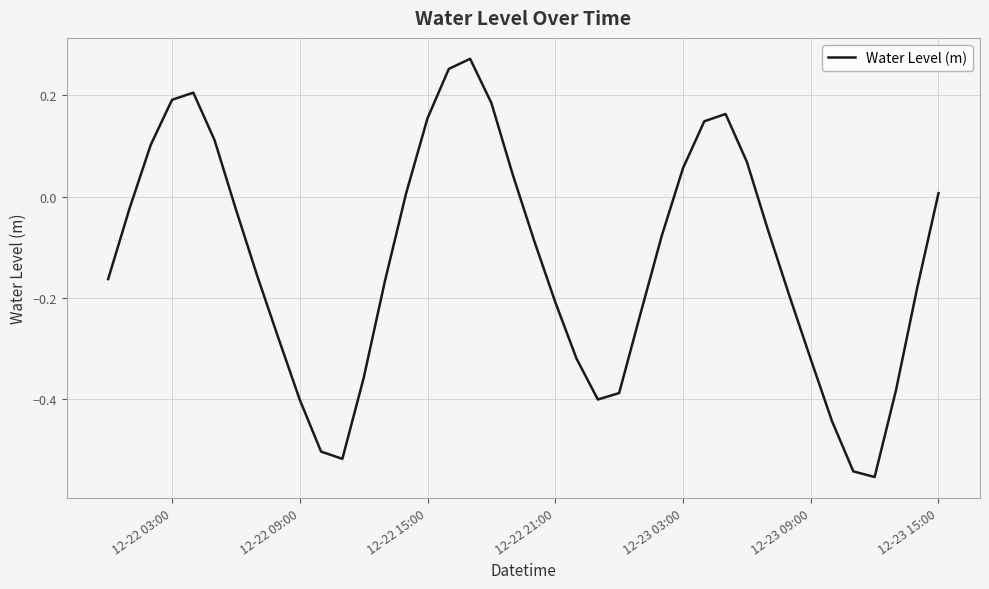

What is the difference between the maximum and minimum values?

0.8